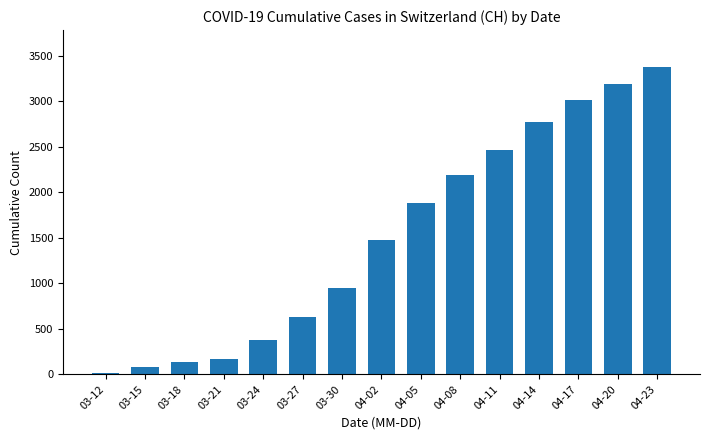

What is the smallest value displayed?

12